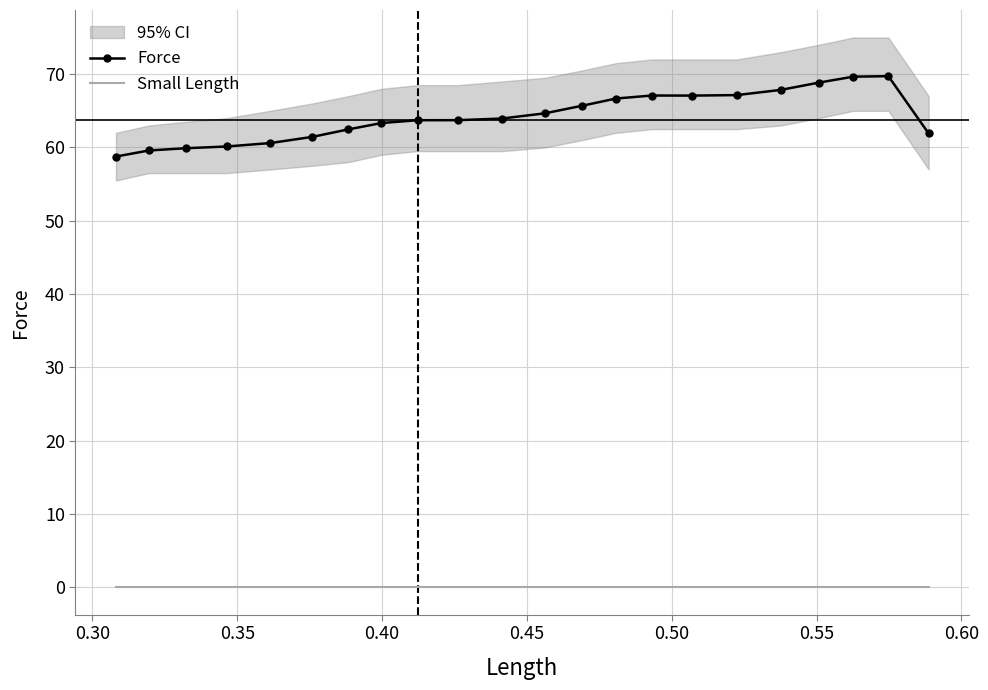

True or false: Small Length and Force cross at least once.

False